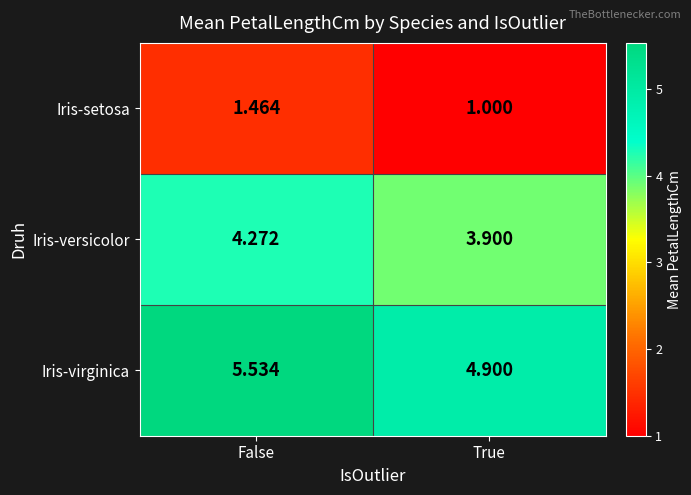

Which series has the widest spread of values?

Iris-virginica